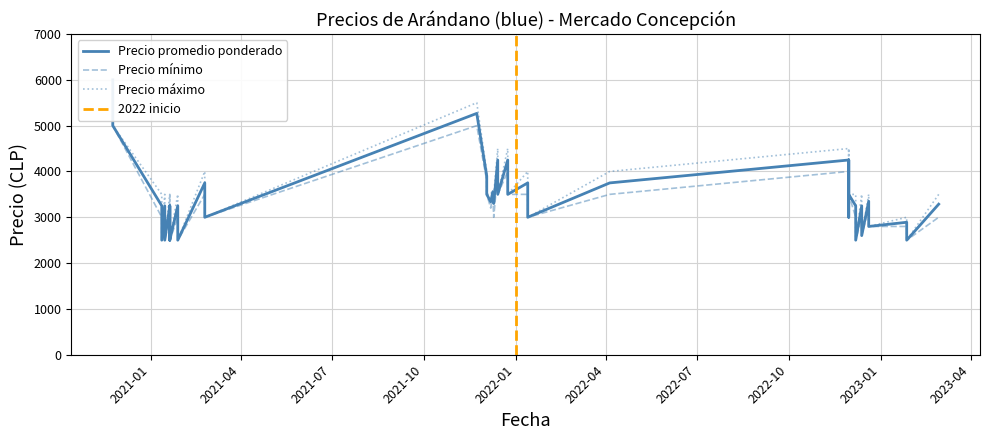

How many data points in Precio minimo are above 3000?

18